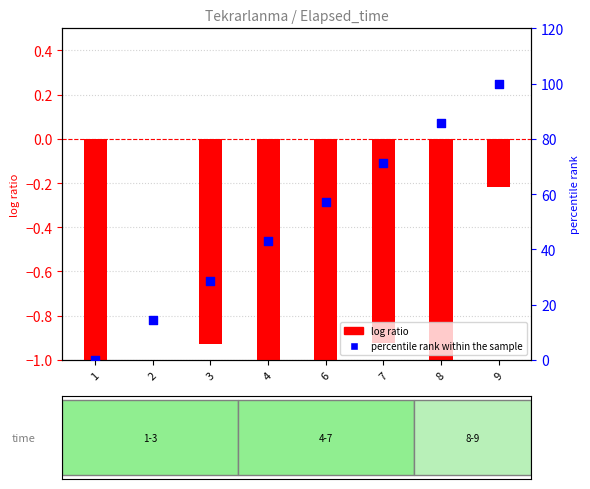

What are all the series names shown in the legend?

log ratio, percentile rank within the sample